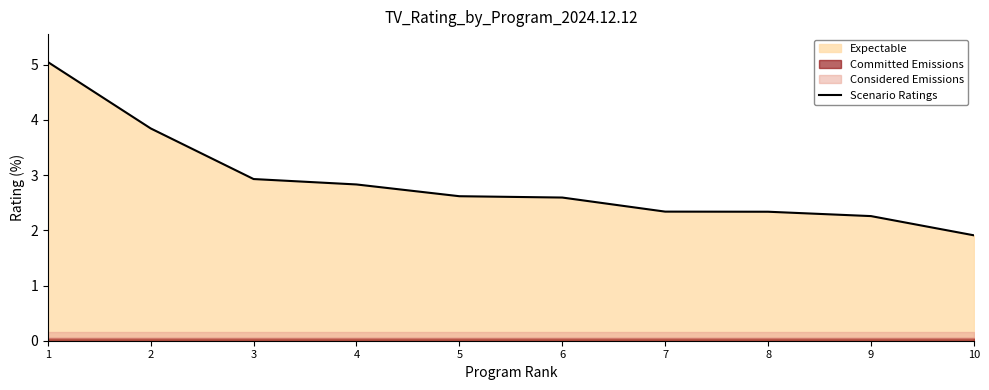

Where does the data first go above 2?

1